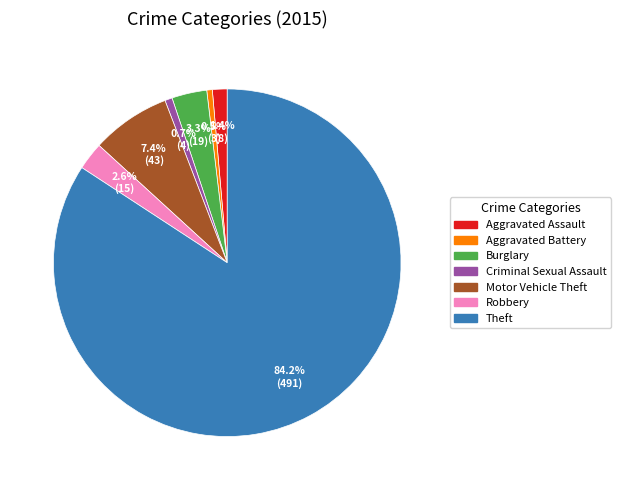

What is the majority slice?

Theft